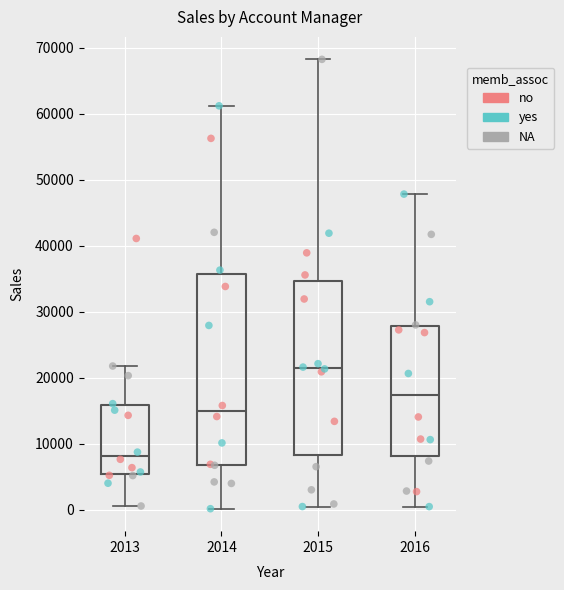

Where does the median line of the box at x = 2014 sit on the y-axis? The values are not printed on the chart, so give them approximately, as read against the axis.

15000